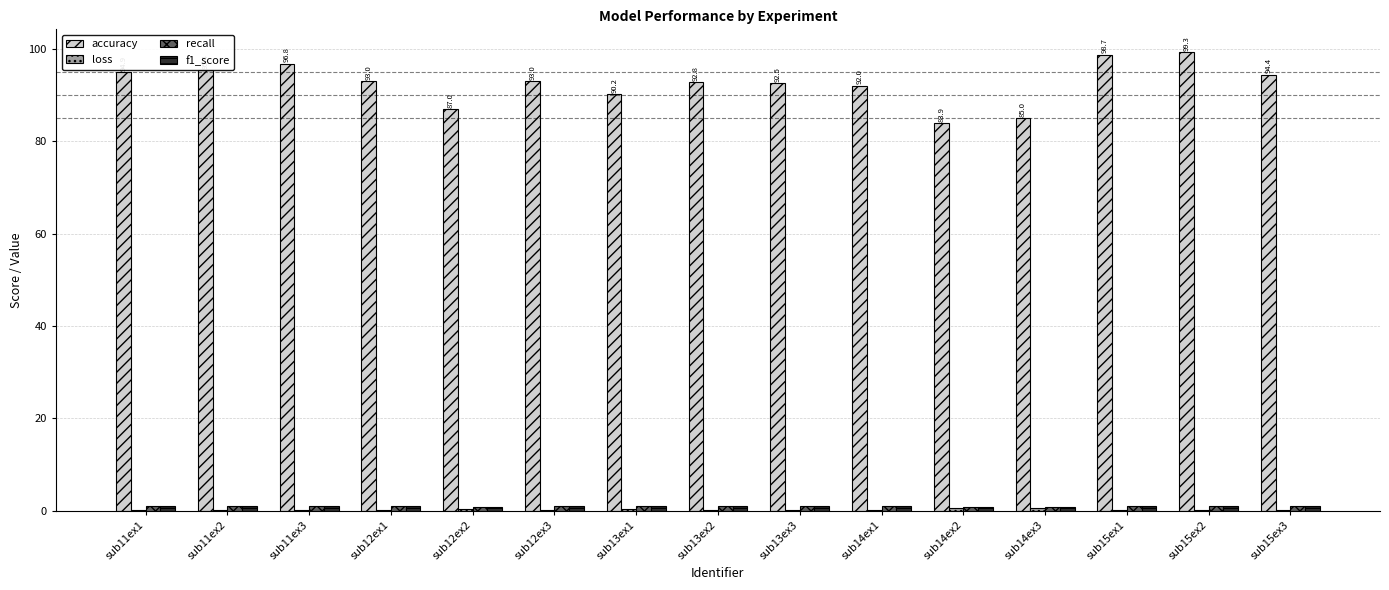

How many categories are shown in the chart?

15